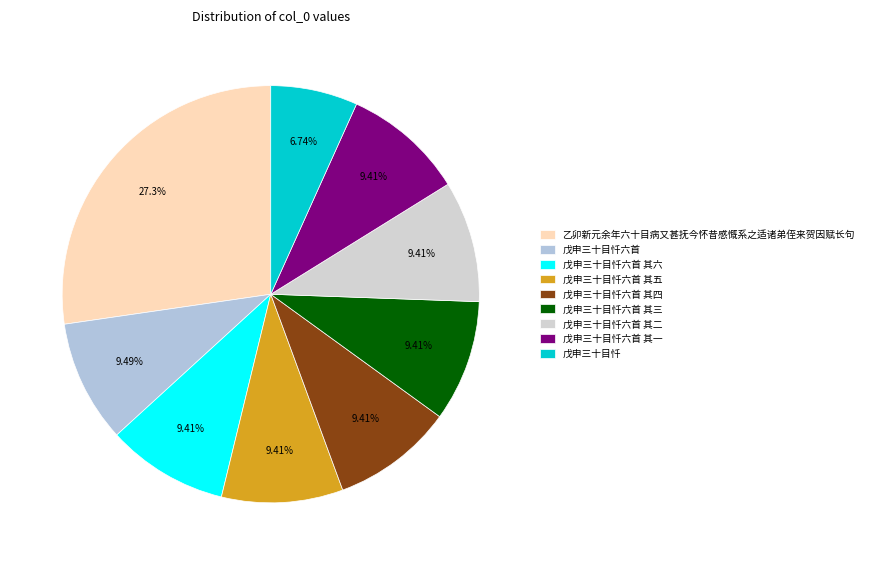

Which slice is the smallest?

戊申三十目忏